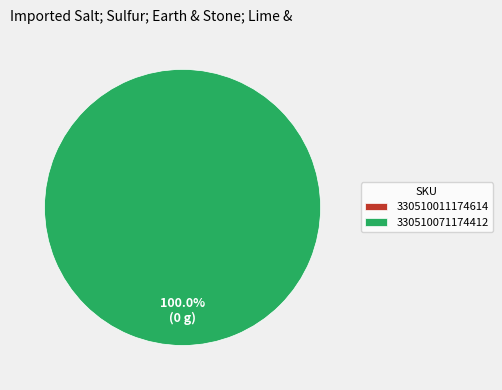

Combined, do 330510011174614 and 330510071174412 account for over 50%?

Yes